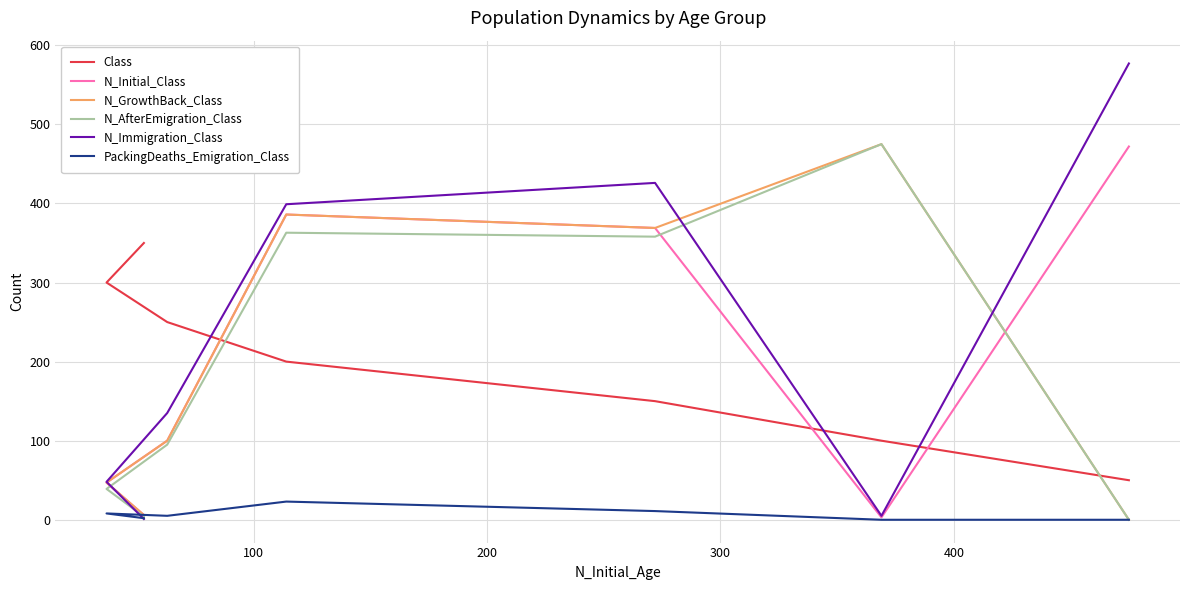

How many lines are shown in the chart?

6